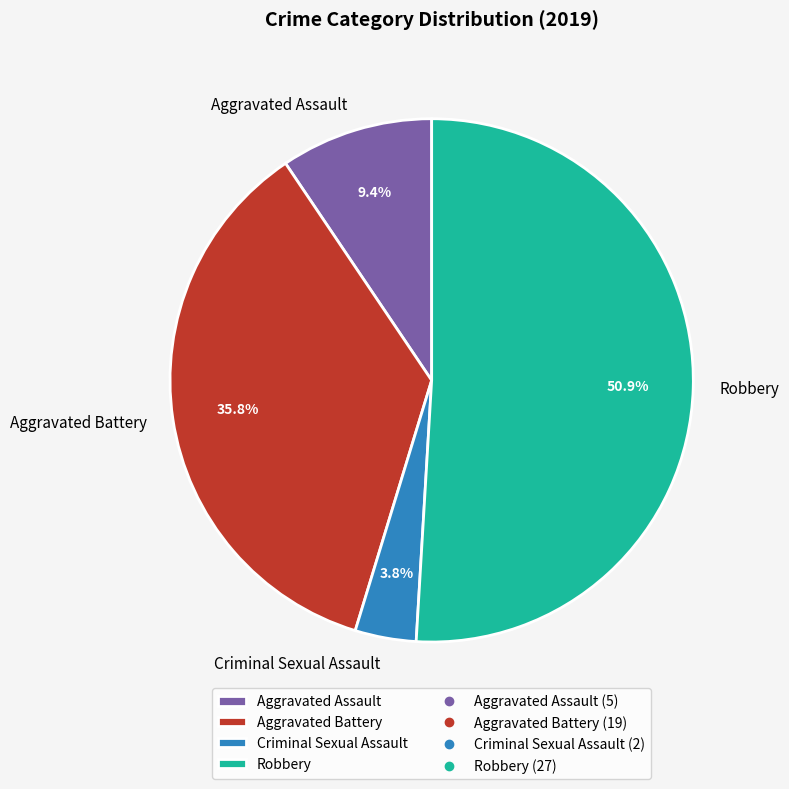

How many slices are in this pie chart?

4